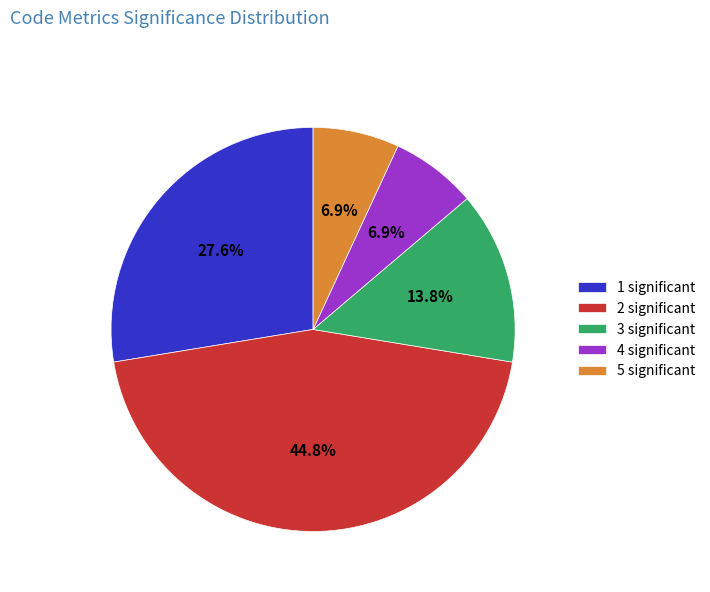

How many segments does this pie chart have?

5